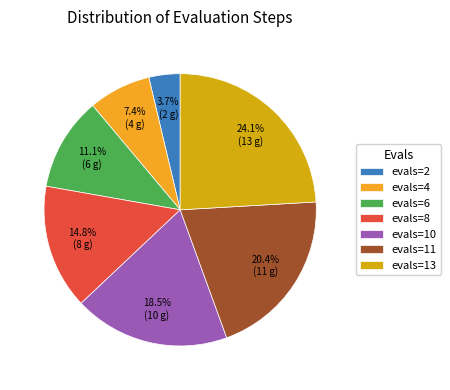

Which slice is the largest?

evals=13